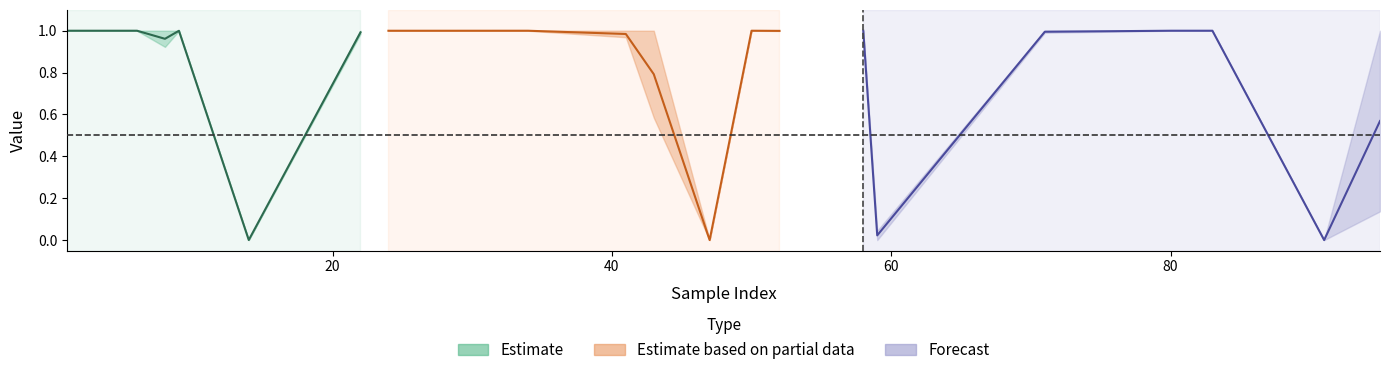

Is the value of y_pred at 58 greater than the value of y_true at 52?

No